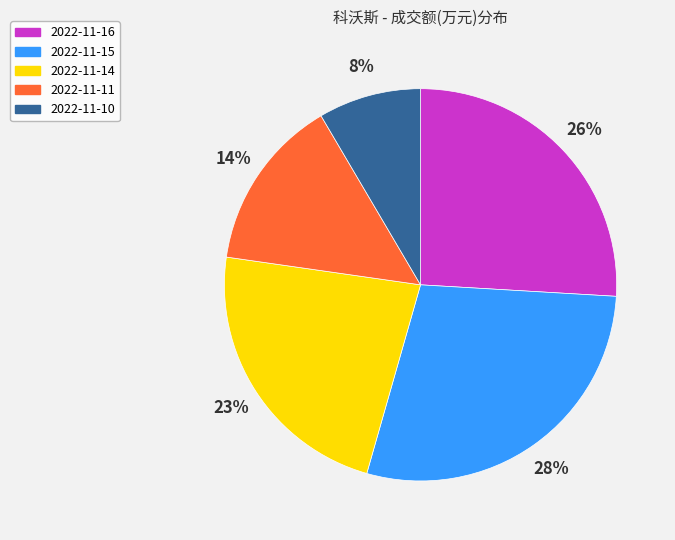

To the nearest percent, what is the difference between the largest and smallest slice percentages?

20%